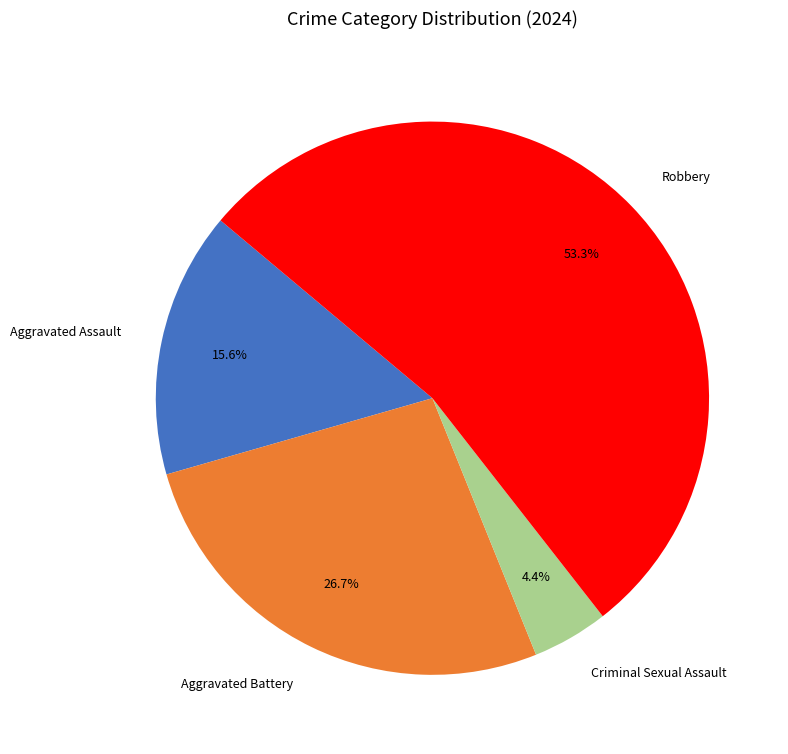

To the nearest percent, what percentage of the pie is Aggravated Battery?

27%